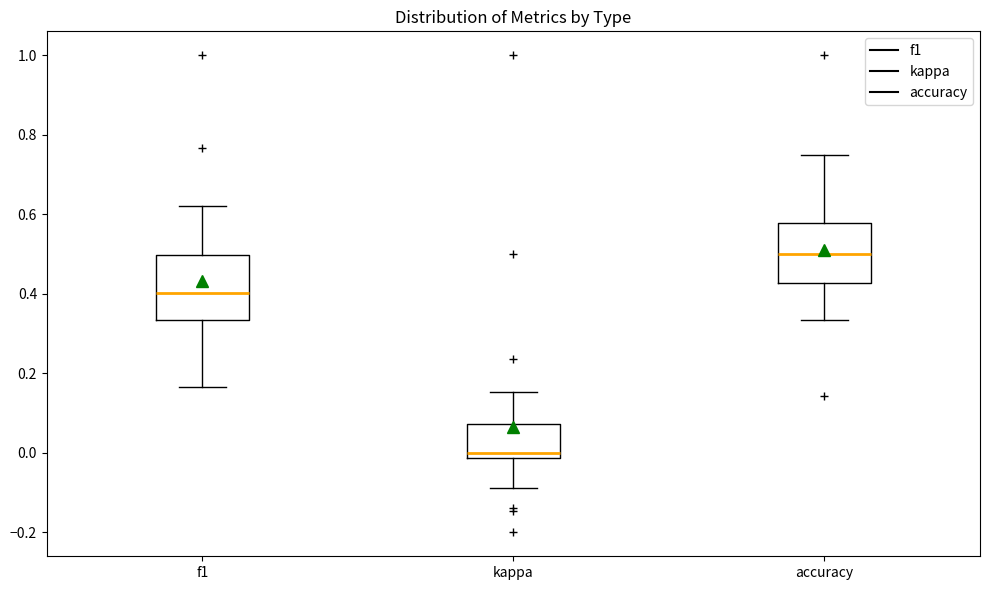

Reading left to right, read every box against the y-axis: the position of its median line, the range the box covers, and the ends of its whiskers. The values are not printed on the chart, so give them approximately, as read against the axis.

f1: median 0.40, box 0.34 to 0.50, whiskers 0.16 to 0.62
kappa: median 0.00, box -0.02 to 0.08, whiskers -0.08 to 0.16
accuracy: median 0.50, box 0.42 to 0.58, whiskers 0.34 to 0.76